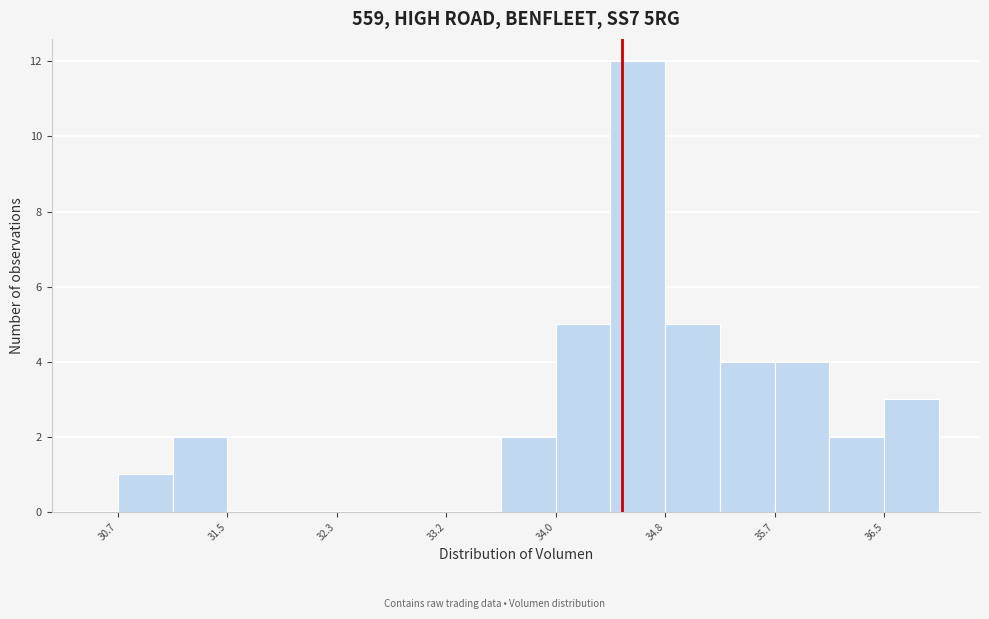

Reading left to right, transcribe this chart: for each bar, give the range it covers on the x-axis and its height. Neither the bar edges nor the heights are printed on the chart, so give them approximately, as read against the axes.

30.7 to 31.1: 1
31.1 to 31.5: 2
31.5 to 31.9: 0
31.9 to 32.3: 0
32.3 to 32.8: 0
32.8 to 33.2: 0
33.2 to 33.6: 0
33.6 to 34.0: 2
34.0 to 34.4: 5
34.4 to 34.8: 12
34.8 to 35.2: 5
35.2 to 35.7: 4
35.7 to 36.1: 4
36.1 to 36.5: 2
36.5 to 36.9: 3